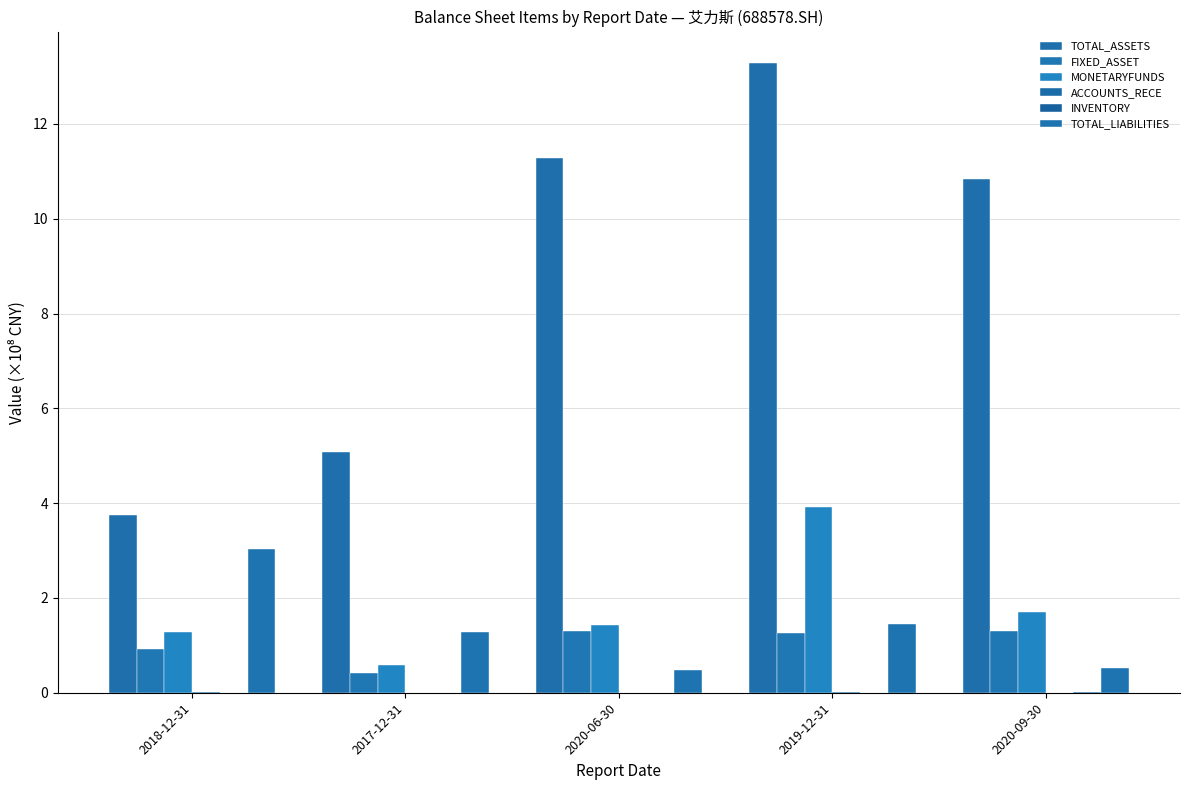

Count the number of categories in the chart.

5